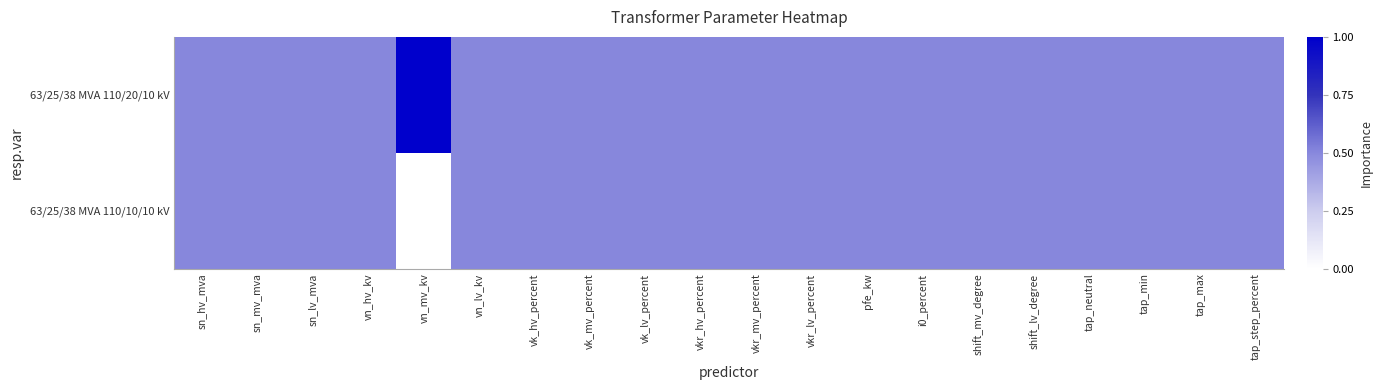

Which label corresponds to the largest value in the chart?

vn_mv_kv